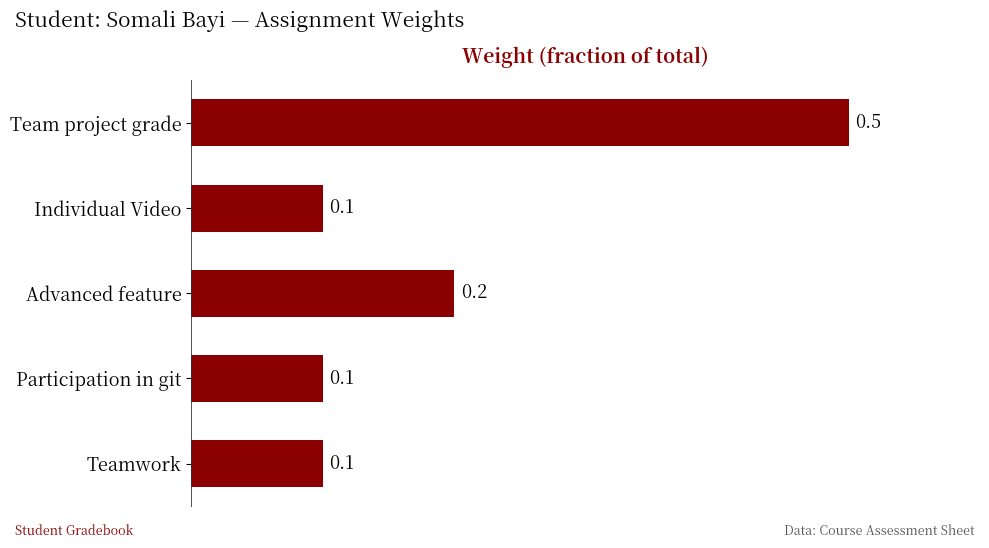

Is it true that the value at Participation in git is 0.2?

False